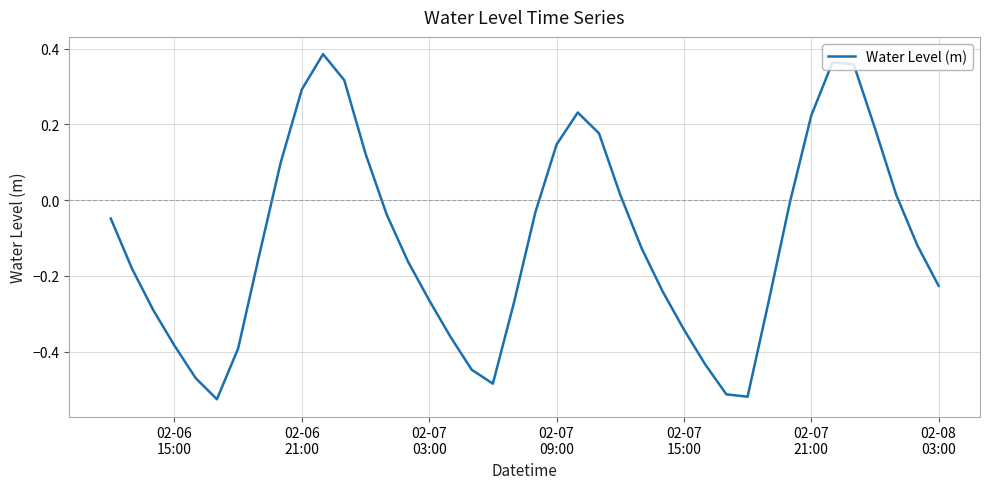

What is the difference between the maximum and minimum values?

0.9